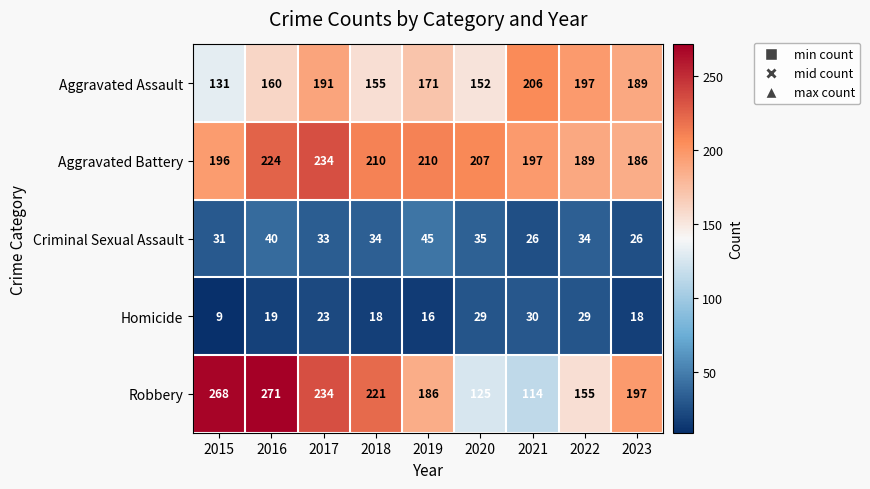

What is the average value of the Aggravated Battery series?

206